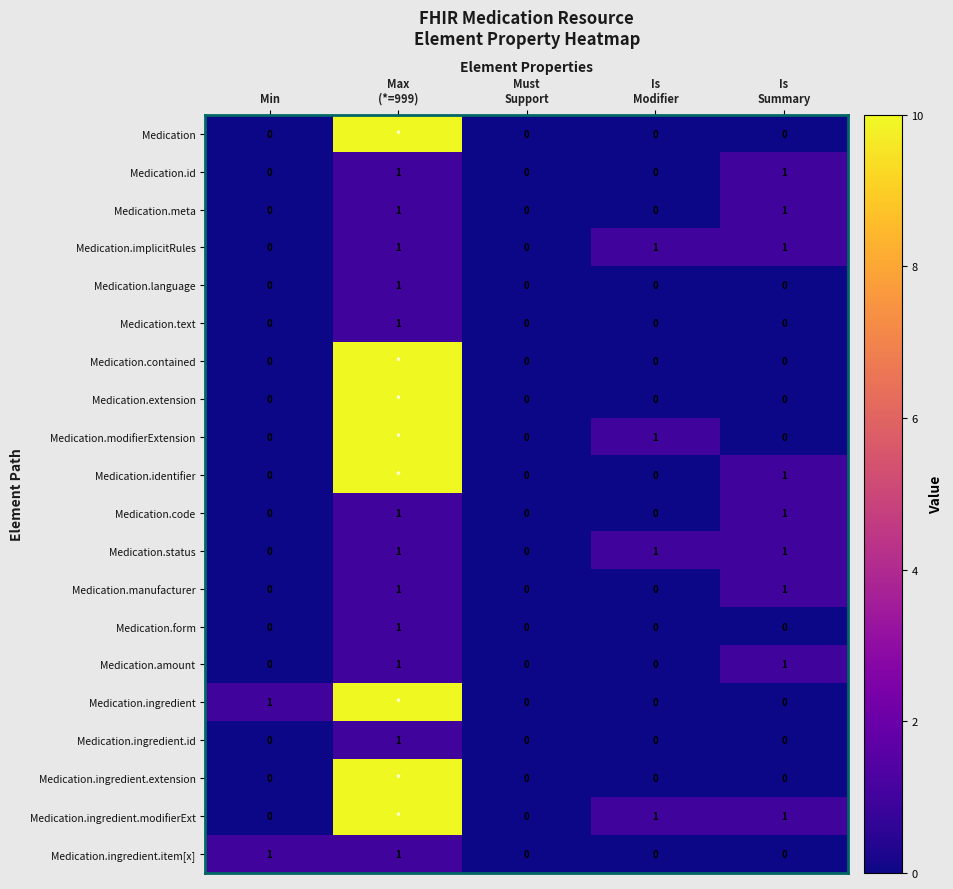

What is the greatest value displayed?

999